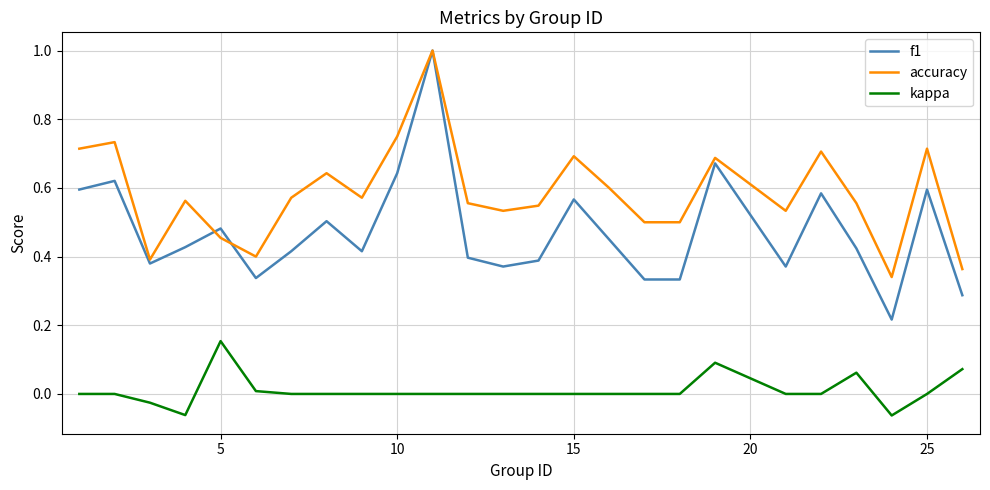

Which series has the largest total across all categories?

accuracy